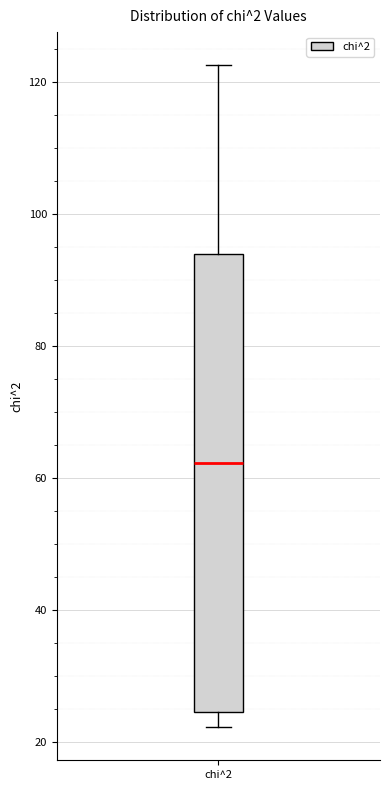

Read this box plot against the y-axis: the position of the median line, the range covered by the box, and the ends of both whiskers. The values are not printed on the chart, so give them approximately, as read against the axis.

median 62, box 24 to 94, whiskers 22 to 122